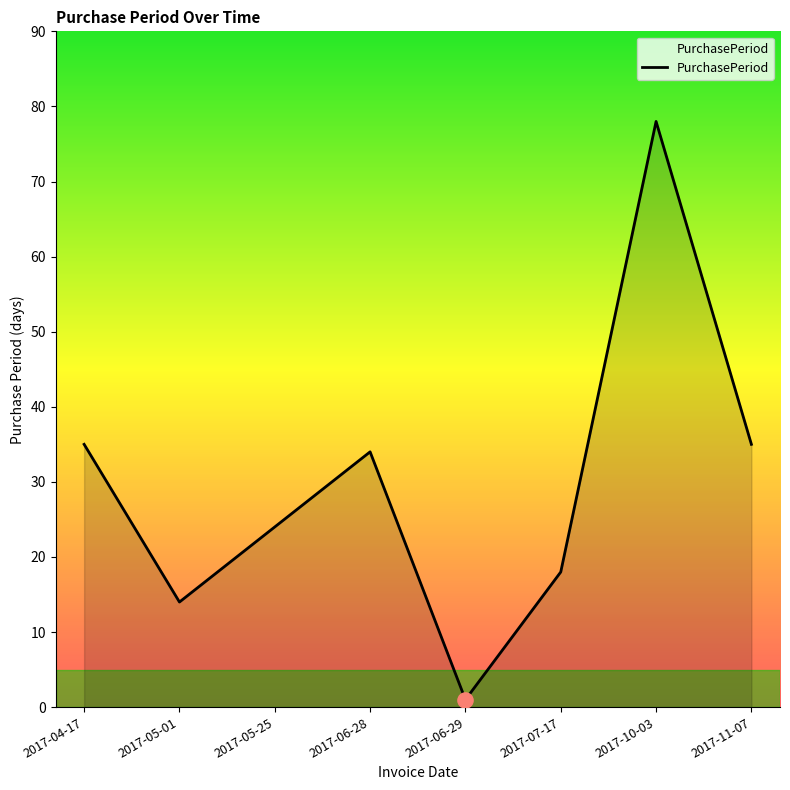

Between 2017-04-17 and 2017-07-17, which is larger?

2017-04-17